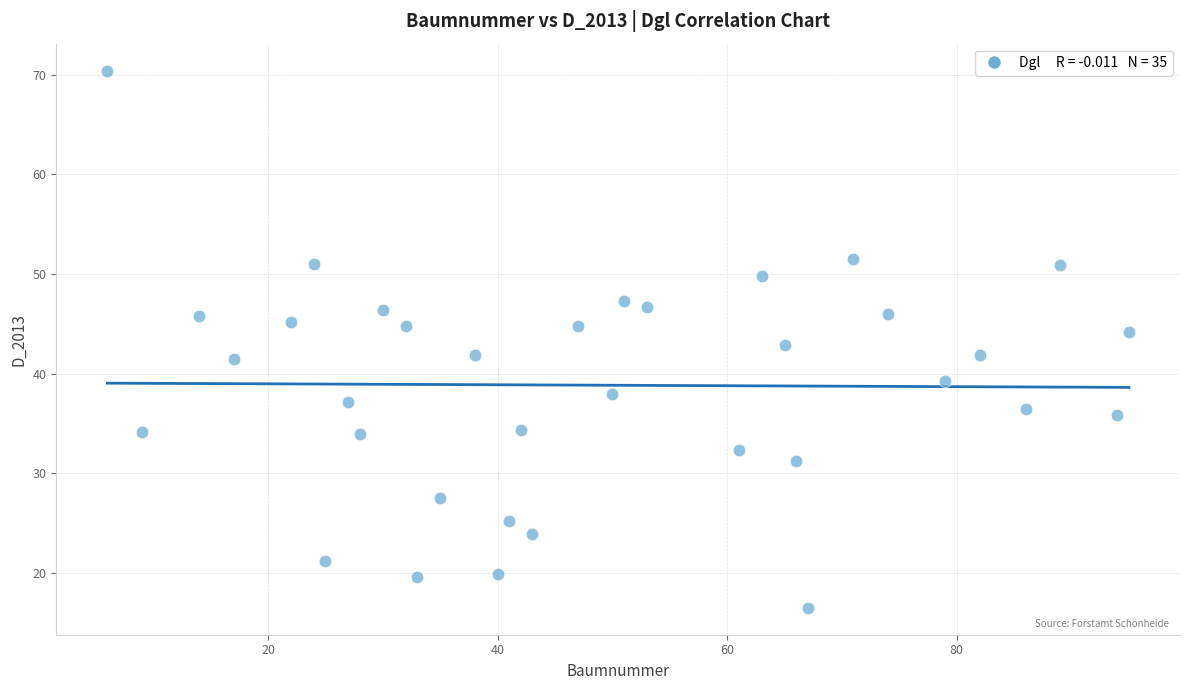

What is the range of X values (max minus min)?

89.0